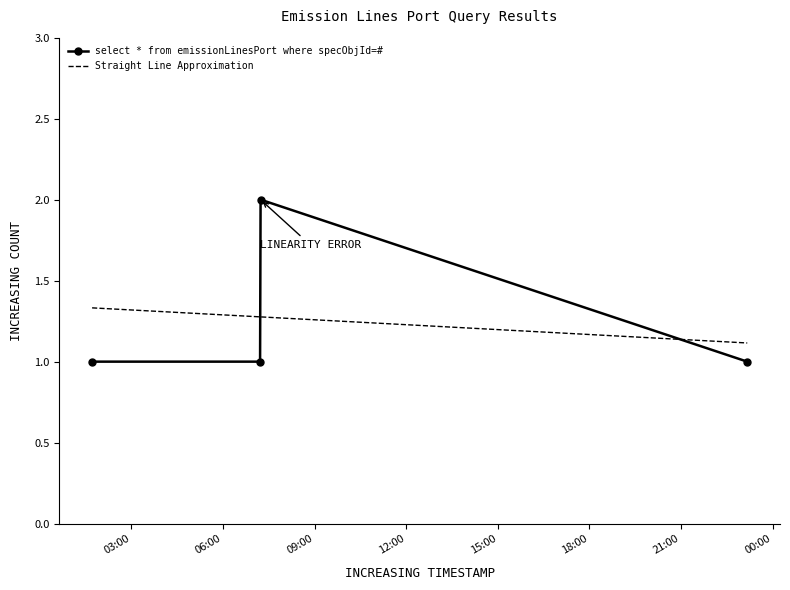

What is the difference between the maximum and second lowest values in the Straight Line Approximation series?

0.1